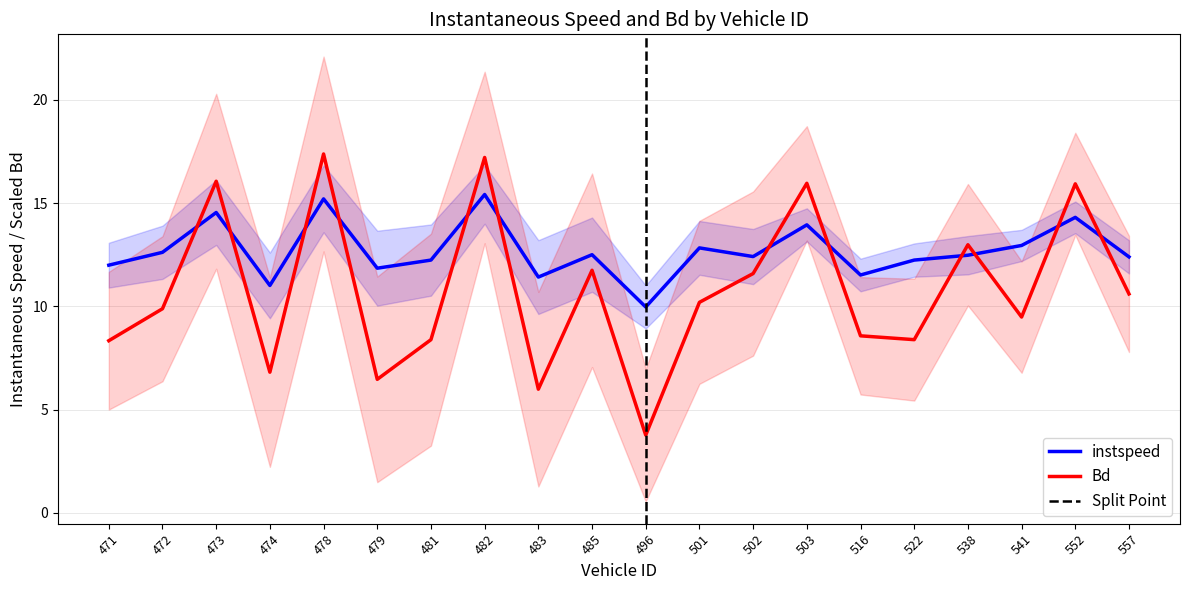

What is the sum of the Bd values at 522 and 479?

14.8